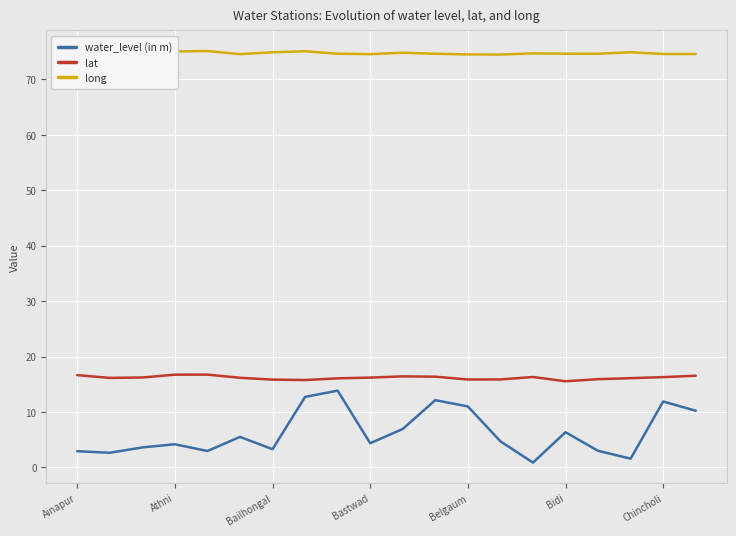

What is the sum of all long values?

1495.1